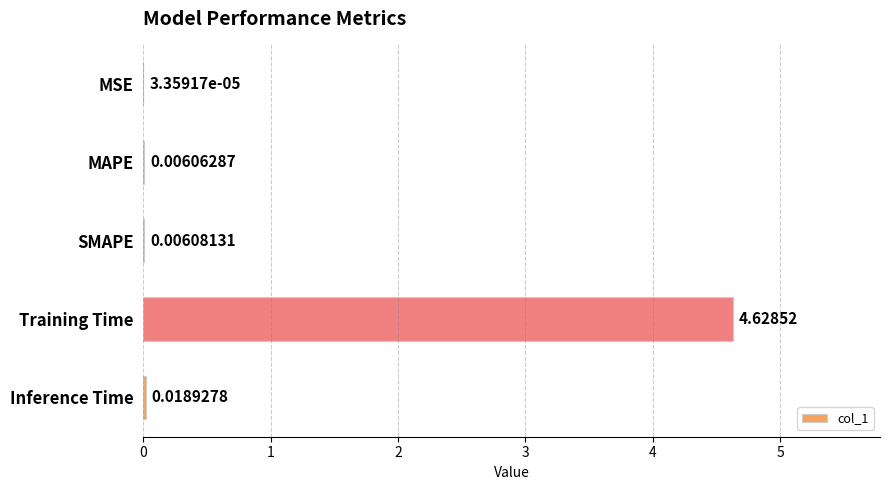

Where is the data nearest to the value 2?

Inference Time